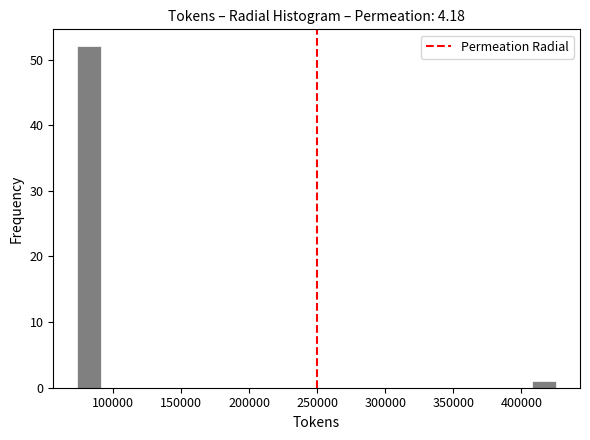

Around what value on the x-axis is the tallest bar? Give the approximate position of its centre, as read against the axis.

80000